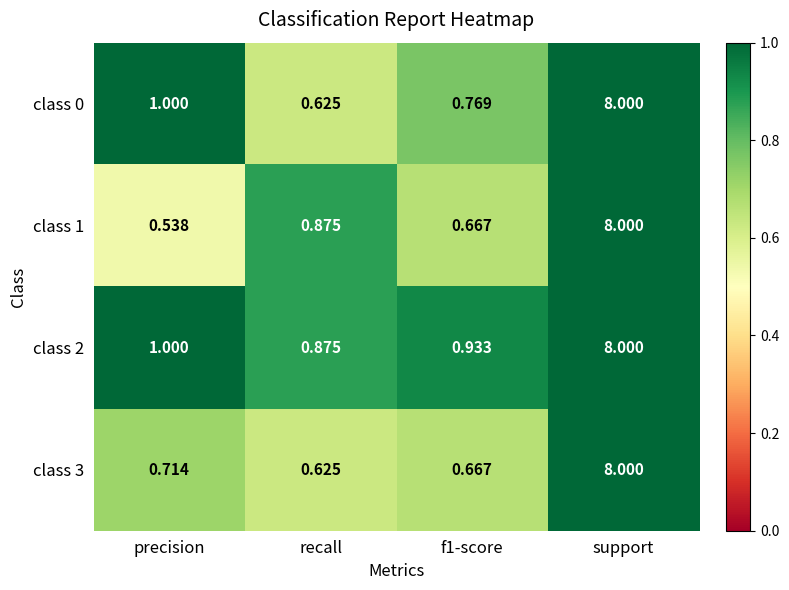

Where is class 2 nearest to the value 4?

precision